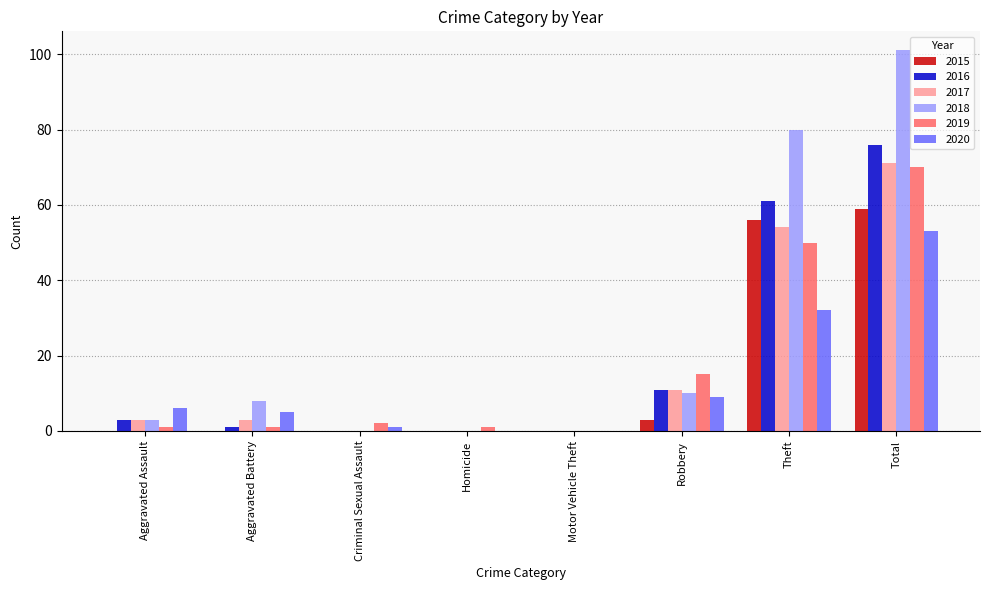

What is the sum of the 2020 values at Robbery and Criminal Sexual Assault?

10